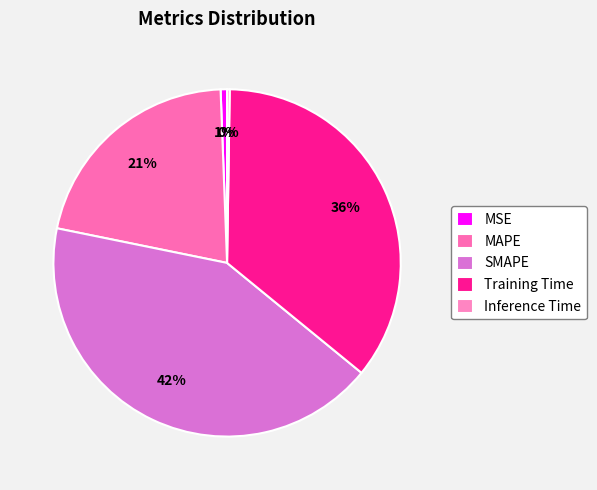

Which category has the biggest portion of the pie?

SMAPE